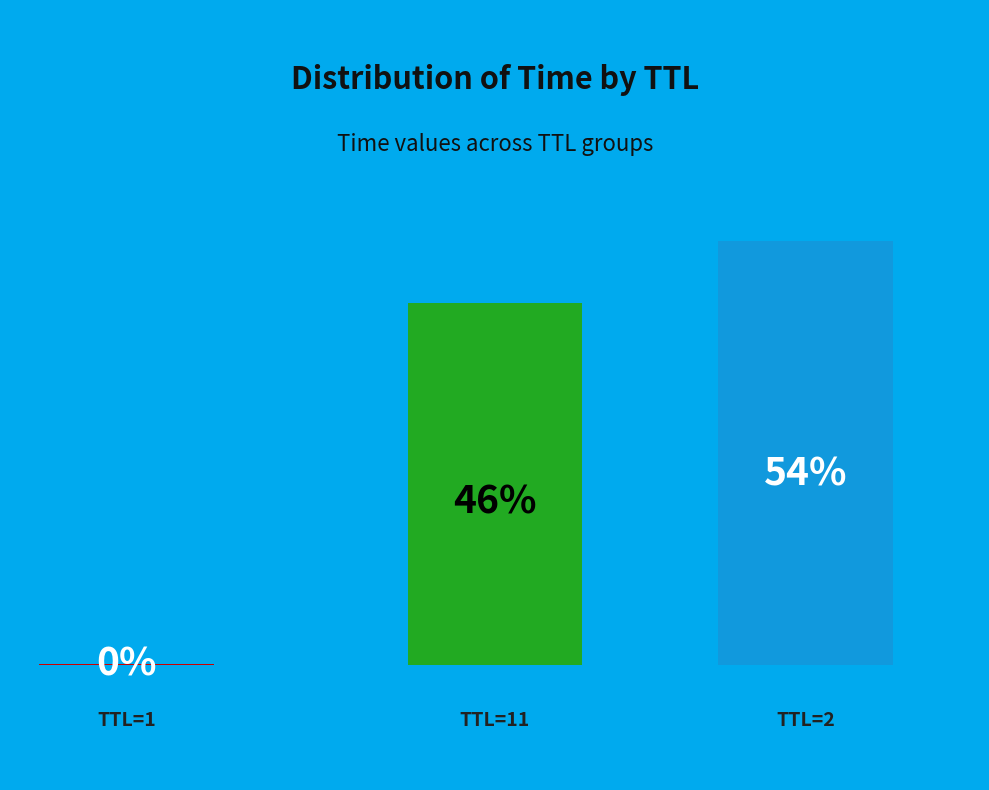

Approximately how many times larger is the value at 2 compared to 11?

1.2